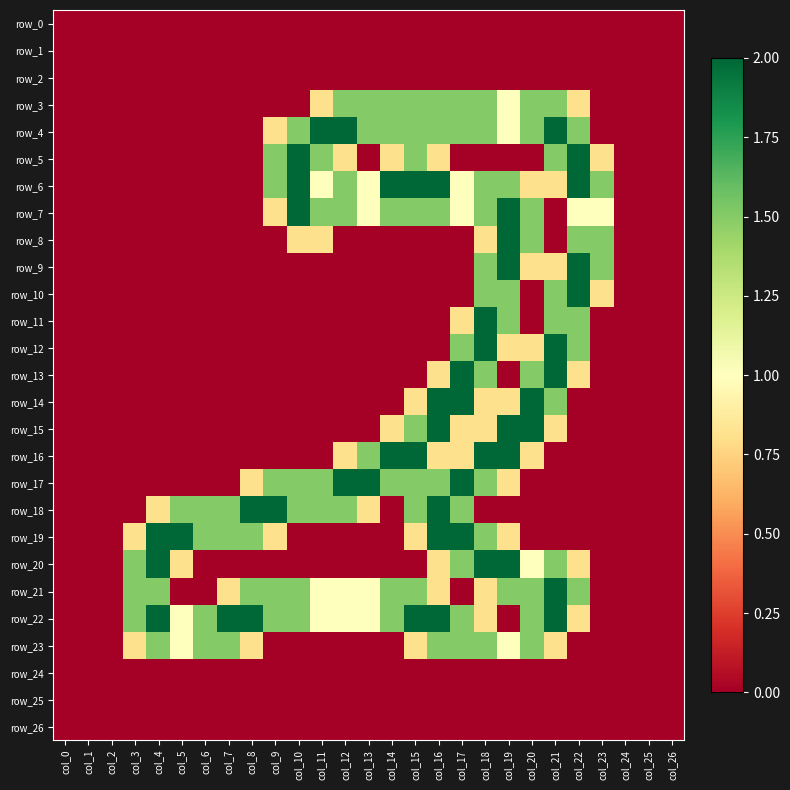

How many distinct data groups are displayed?

27